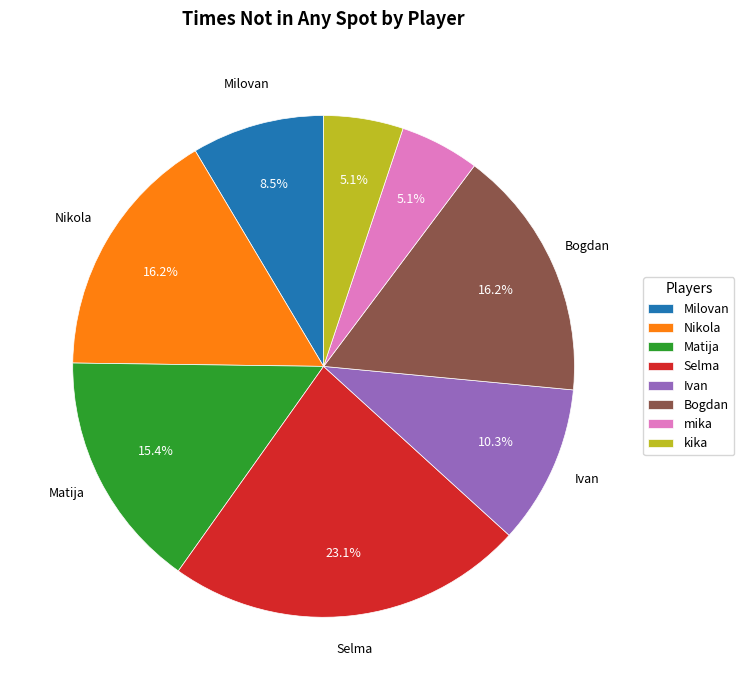

Does any single category account for the majority?

No